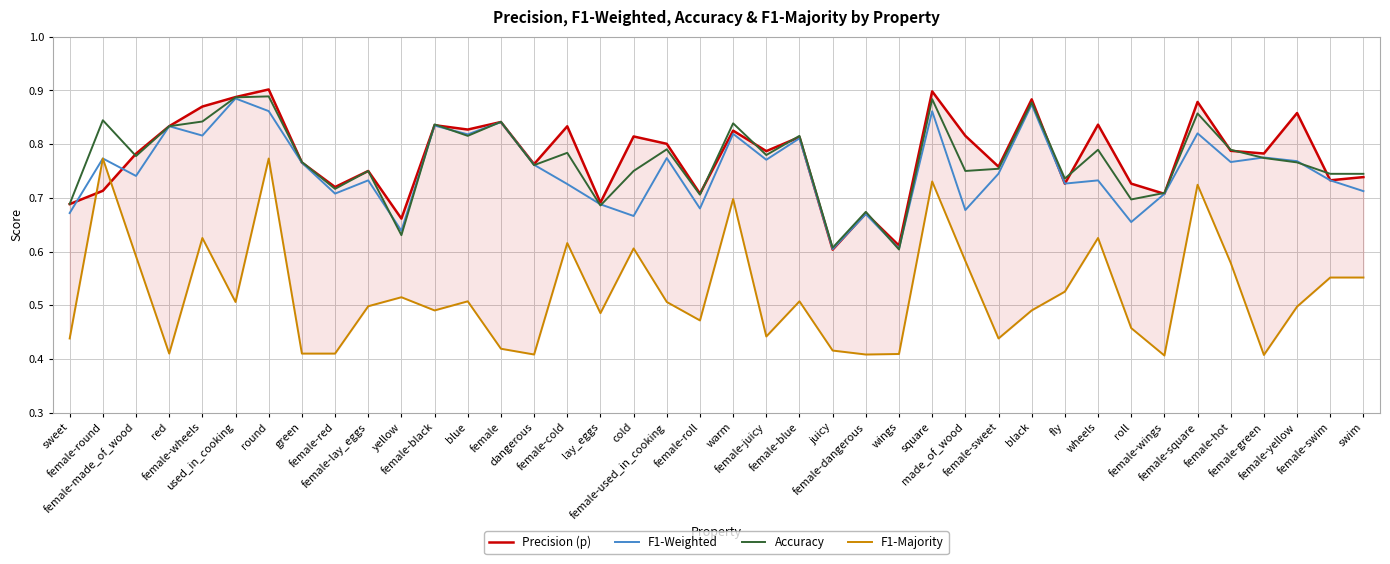

Reading left to right, list all the values displayed in this chart.

Precision (p): sweet=0.7	female-round=0.7	female-made_of_wood=0.8	red=0.8	female-wheels=0.9	used_in_cooking=0.9	round=0.9	green=0.8	female-red=0.7	female-lay_eggs=0.8	yellow=0.7	female-black=0.8	blue=0.8	female=0.8	dangerous=0.8	female-cold=0.8	lay_eggs=0.7	cold=0.8	female-used_in_cooking=0.8	female-roll=0.7	warm=0.8	female-juicy=0.8	female-blue=0.8	juicy=0.6	female-dangerous=0.7	wings=0.6	square=0.9	made_of_wood=0.8	female-sweet=0.8	black=0.9	fly=0.7	wheels=0.8	roll=0.7	female-wings=0.7	female-square=0.9	female-hot=0.8	female-green=0.8	female-yellow=0.9	female-swim=0.7	swim=0.7
F1-Weighted: sweet=0.7	female-round=0.8	female-made_of_wood=0.7	red=0.8	female-wheels=0.8	used_in_cooking=0.9	round=0.9	green=0.8	female-red=0.7	female-lay_eggs=0.7	yellow=0.6	female-black=0.8	blue=0.8	female=0.8	dangerous=0.8	female-cold=0.7	lay_eggs=0.7	cold=0.7	female-used_in_cooking=0.8	female-roll=0.7	warm=0.8	female-juicy=0.8	female-blue=0.8	juicy=0.6	female-dangerous=0.7	wings=0.6	square=0.9	made_of_wood=0.7	female-sweet=0.7	black=0.9	fly=0.7	wheels=0.7	roll=0.7	female-wings=0.7	female-square=0.8	female-hot=0.8	female-green=0.8	female-yellow=0.8	female-swim=0.7	swim=0.7
Accuracy: sweet=0.7	female-round=0.8	female-made_of_wood=0.8	red=0.8	female-wheels=0.8	used_in_cooking=0.9	round=0.9	green=0.8	female-red=0.7	female-lay_eggs=0.8	yellow=0.6	female-black=0.8	blue=0.8	female=0.8	dangerous=0.8	female-cold=0.8	lay_eggs=0.7	cold=0.8	female-used_in_cooking=0.8	female-roll=0.7	warm=0.8	female-juicy=0.8	female-blue=0.8	juicy=0.6	female-dangerous=0.7	wings=0.6	square=0.9	made_of_wood=0.8	female-sweet=0.8	black=0.9	fly=0.7	wheels=0.8	roll=0.7	female-wings=0.7	female-square=0.9	female-hot=0.8	female-green=0.8	female-yellow=0.8	female-swim=0.7	swim=0.7
F1-Majority: sweet=0.4	female-round=0.8	female-made_of_wood=0.6	red=0.4	female-wheels=0.6	used_in_cooking=0.5	round=0.8	green=0.4	female-red=0.4	female-lay_eggs=0.5	yellow=0.5	female-black=0.5	blue=0.5	female=0.4	dangerous=0.4	female-cold=0.6	lay_eggs=0.5	cold=0.6	female-used_in_cooking=0.5	female-roll=0.5	warm=0.7	female-juicy=0.4	female-blue=0.5	juicy=0.4	female-dangerous=0.4	wings=0.4	square=0.7	made_of_wood=0.6	female-sweet=0.4	black=0.5	fly=0.5	wheels=0.6	roll=0.5	female-wings=0.4	female-square=0.7	female-hot=0.6	female-green=0.4	female-yellow=0.5	female-swim=0.6	swim=0.6